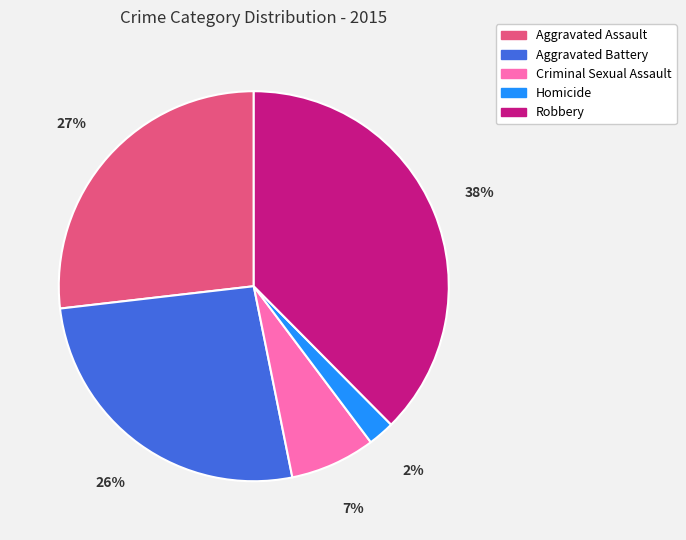

Is it true that Aggravated Assault is 27% of the pie?

True